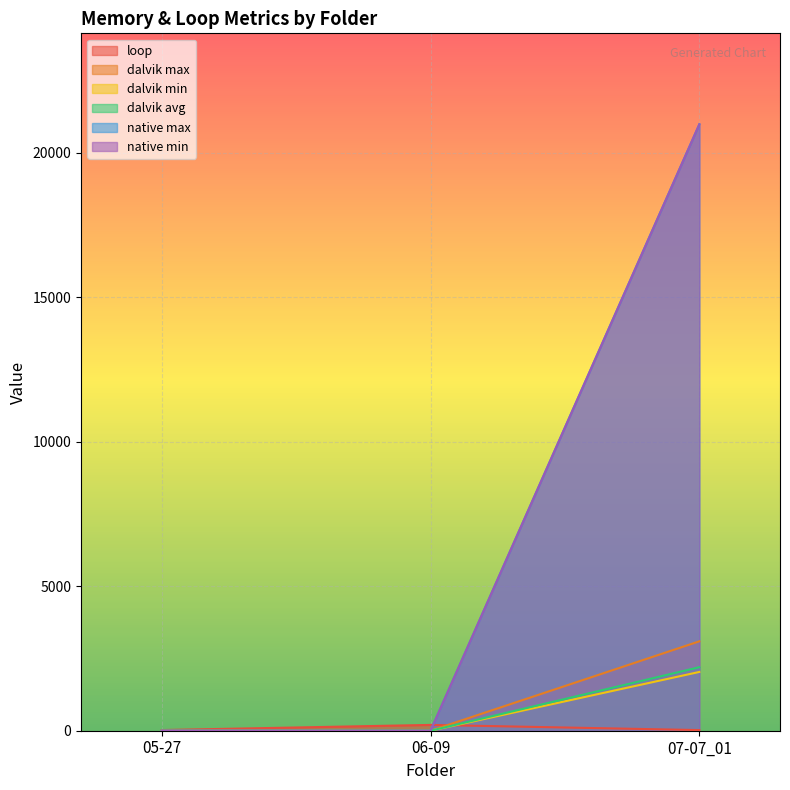

What is the spread (max minus min) of values at 05-27?

23